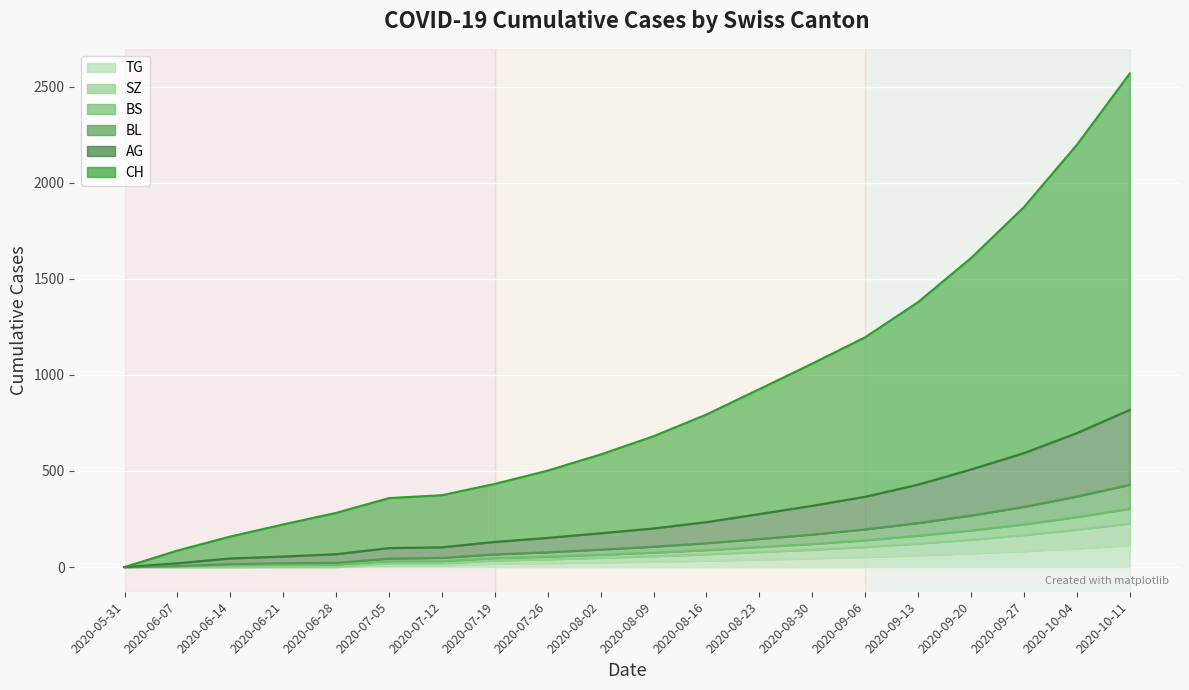

Between 2020-05-31 and 2020-09-27, which series saw the biggest shift?

CH